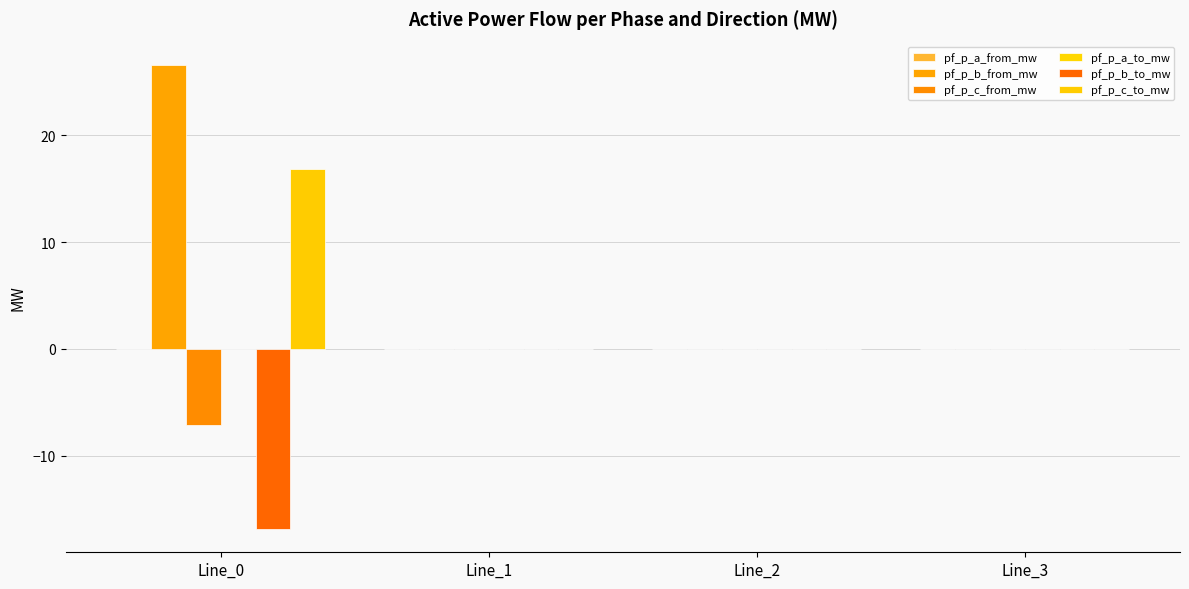

How many groups of bars are there?

4